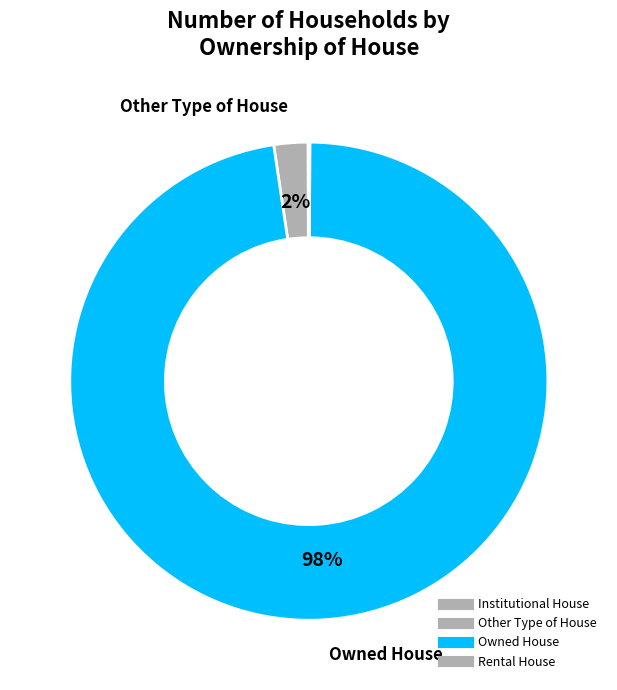

Does Owned House account for over 50% of the chart?

Yes